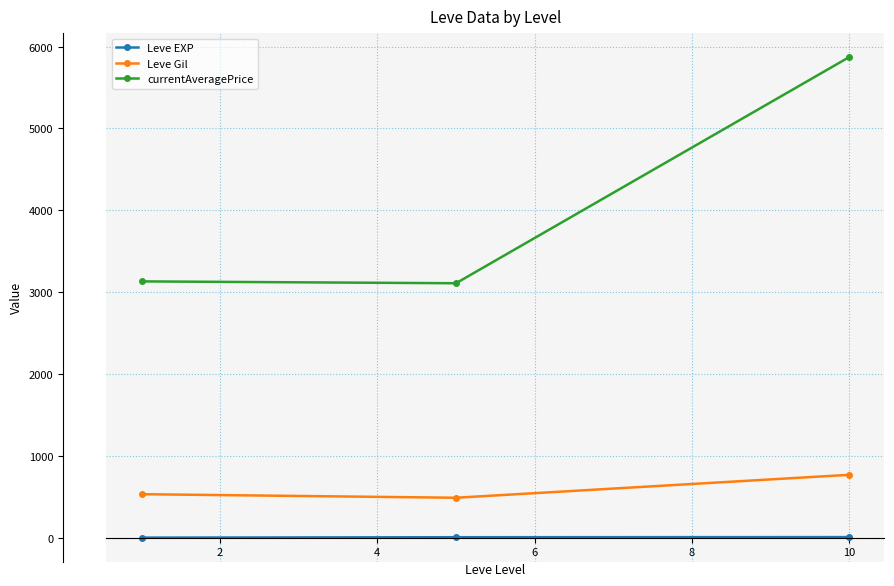

What is the difference between the maximum and second lowest values in the Leve Gil series?

236.7